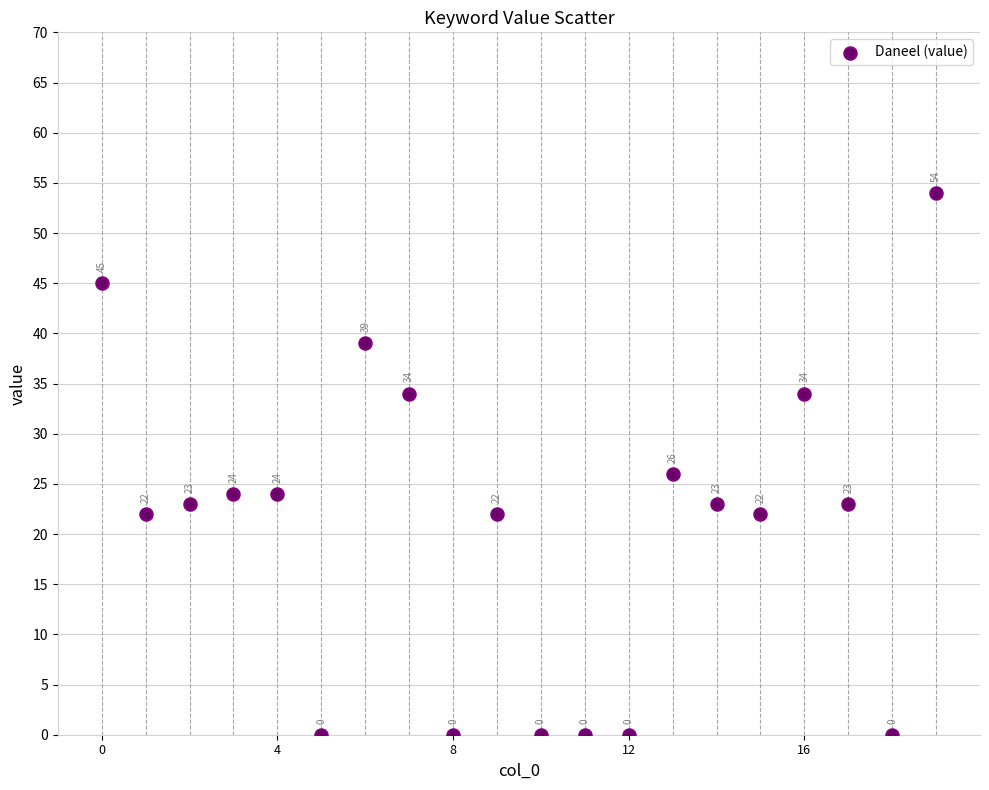

What is the range of Y values (max minus min)?

54